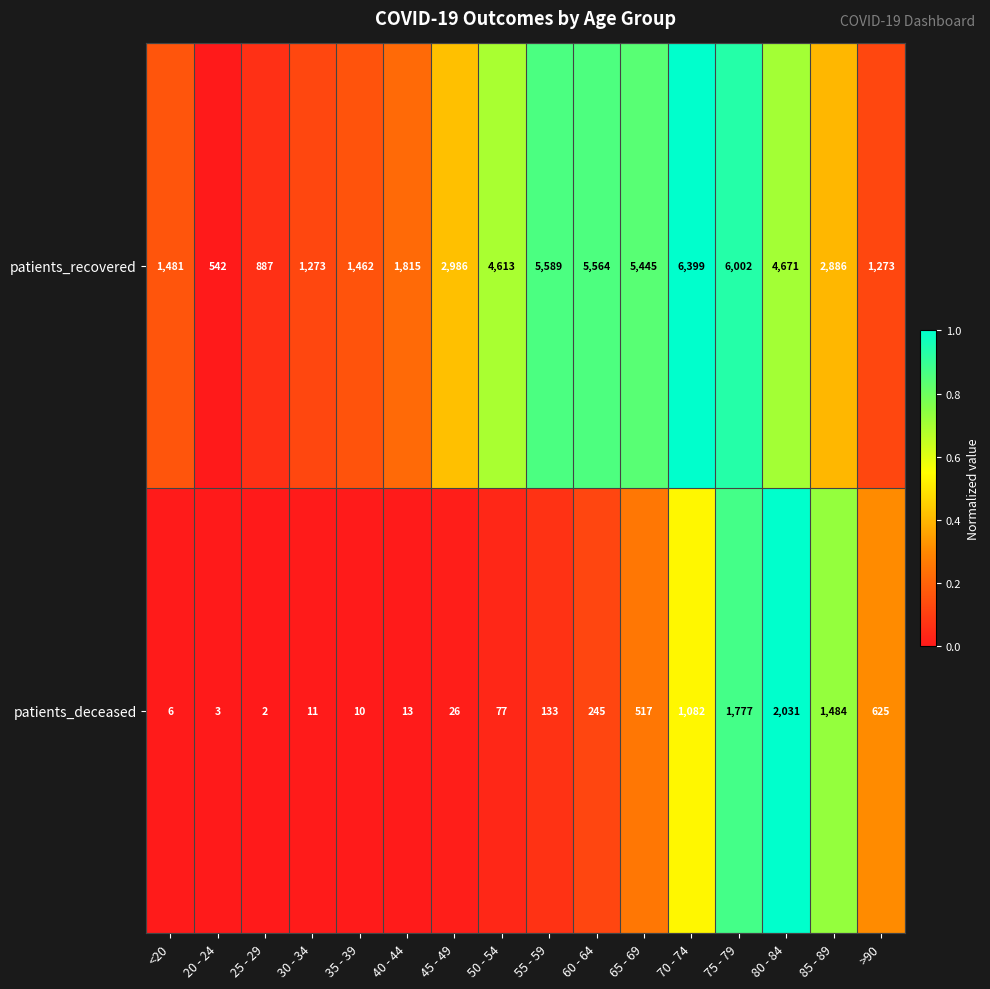

At 25 - 29, list the series in order from largest to smallest.

patients_recovered, patients_deceased